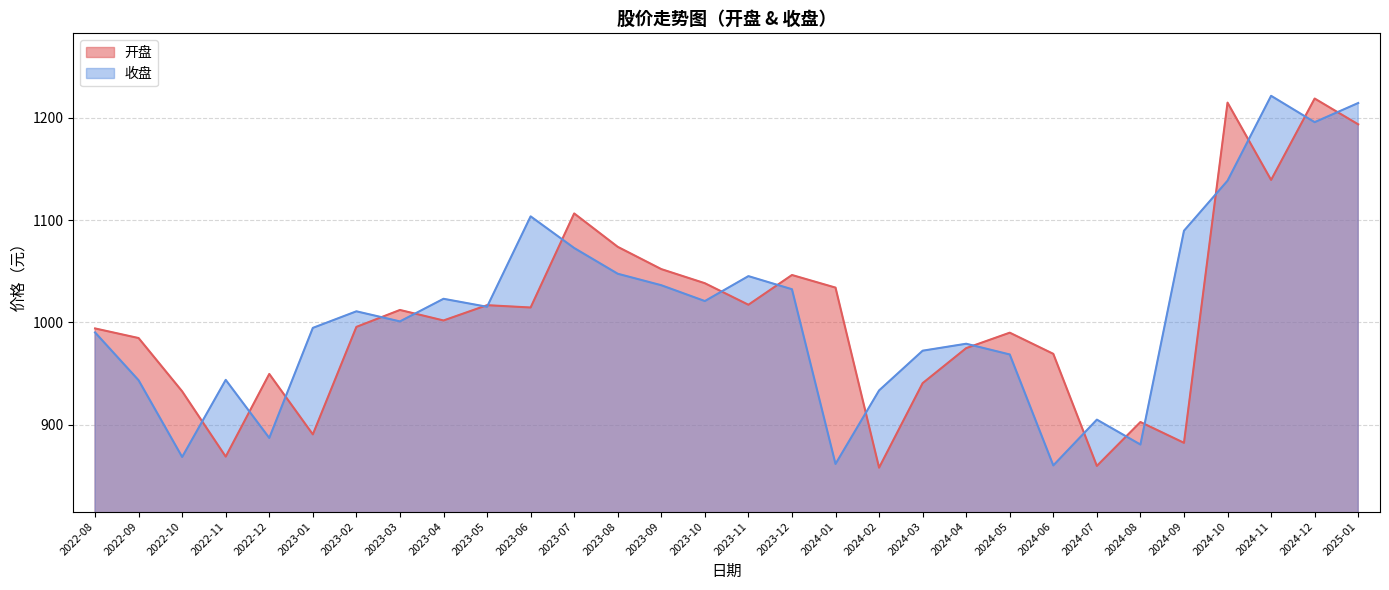

What is the highest value of the 收盘 series?

1221.5